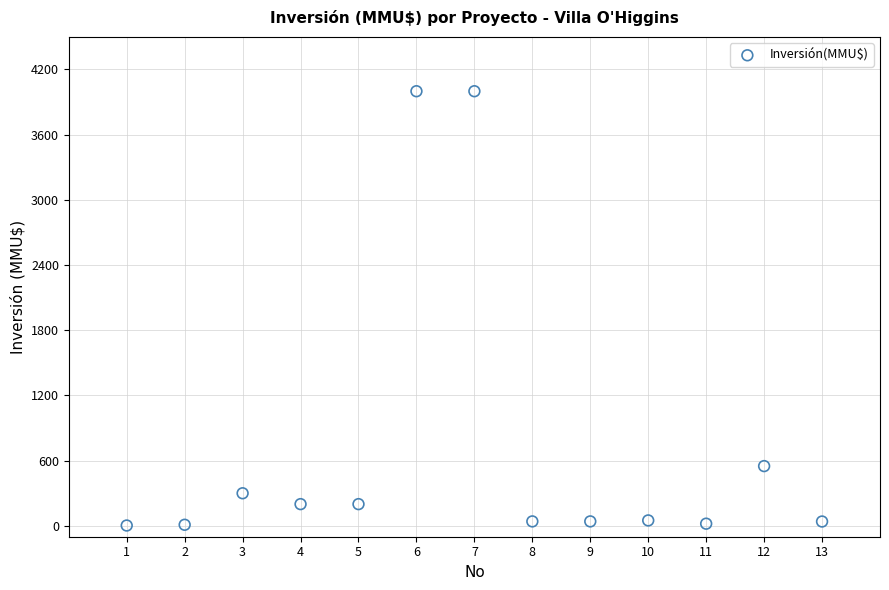

What is the range of Y values (max minus min)?

3996.8